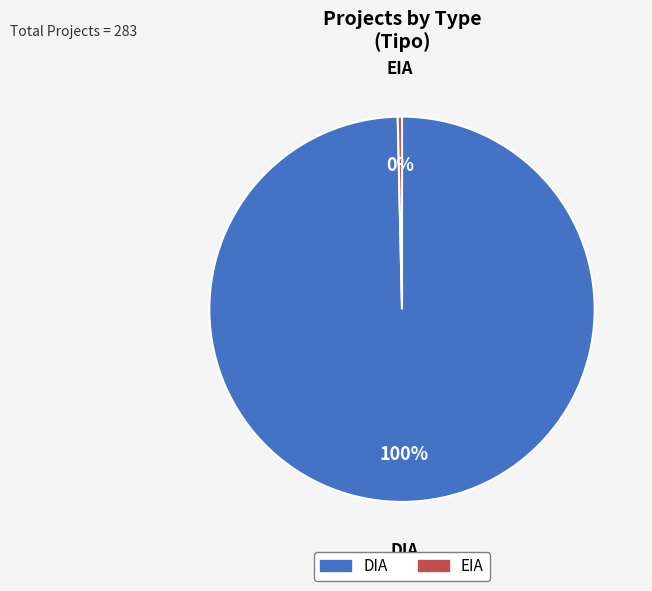

To the nearest percent, what is the combined percentage of DIA and EIA?

100%